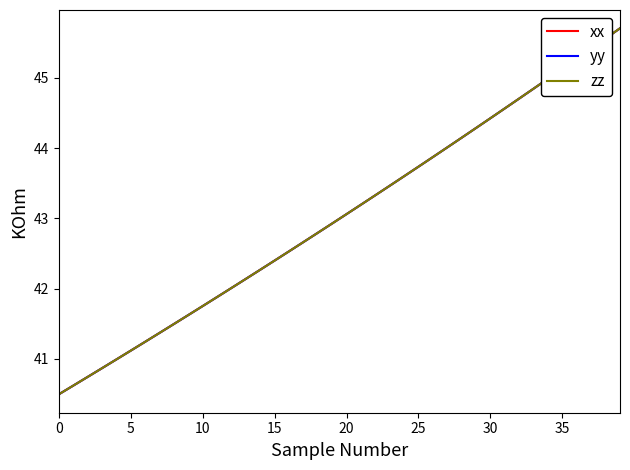

True or false: zz and yy cross at least once.

False